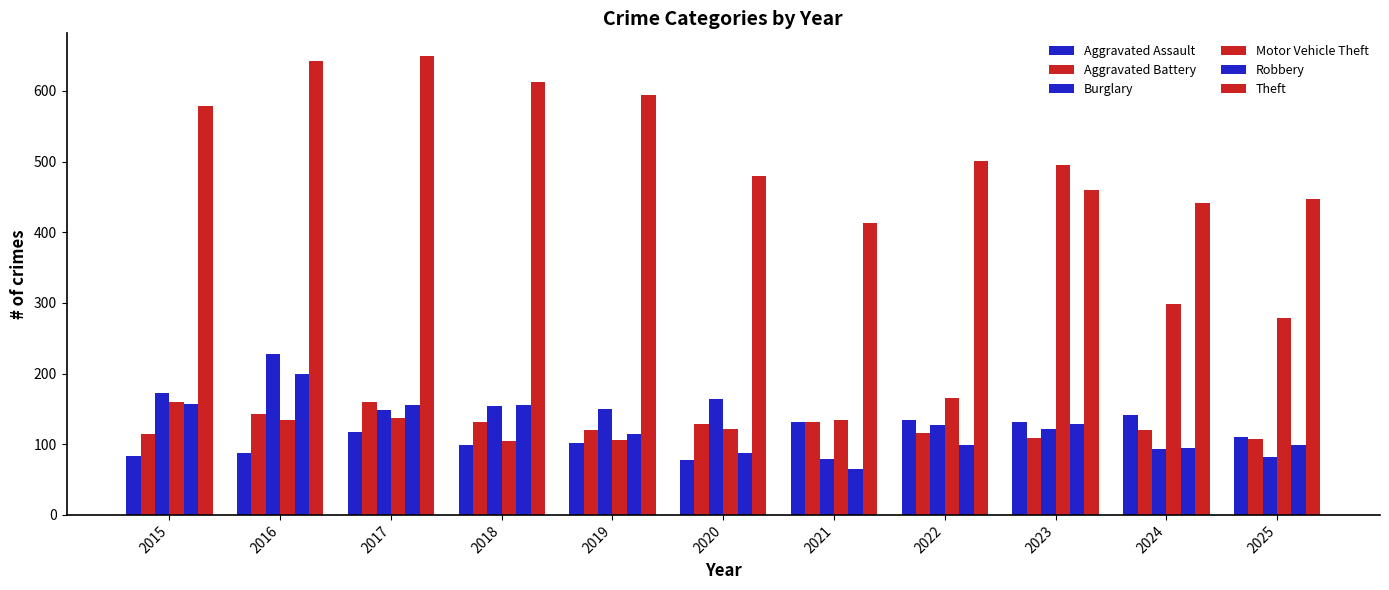

How many groups of bars are there?

11